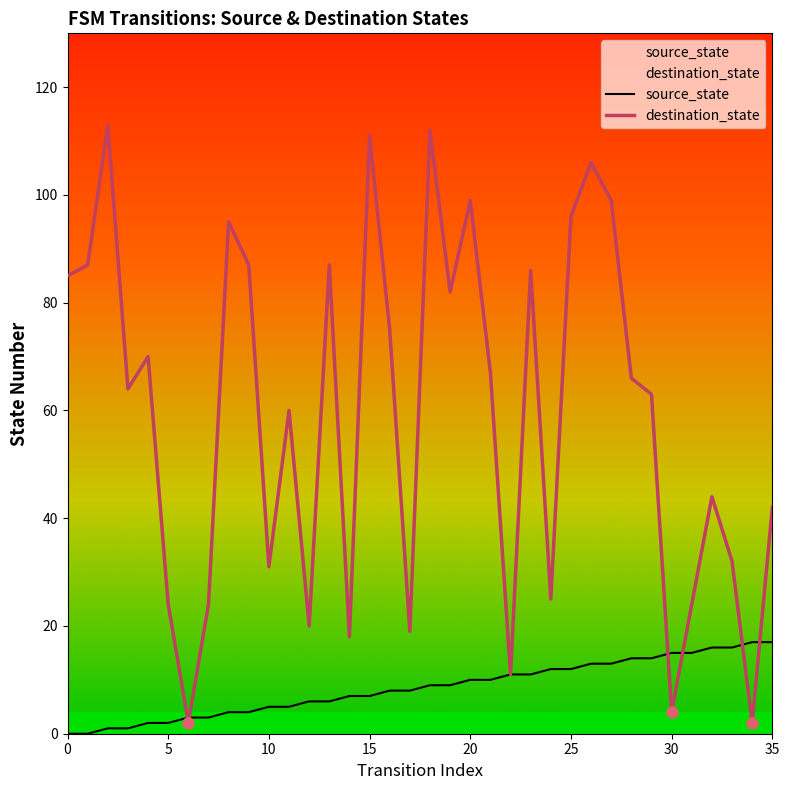

Is it true that destination_state equals 8 at 25?

False